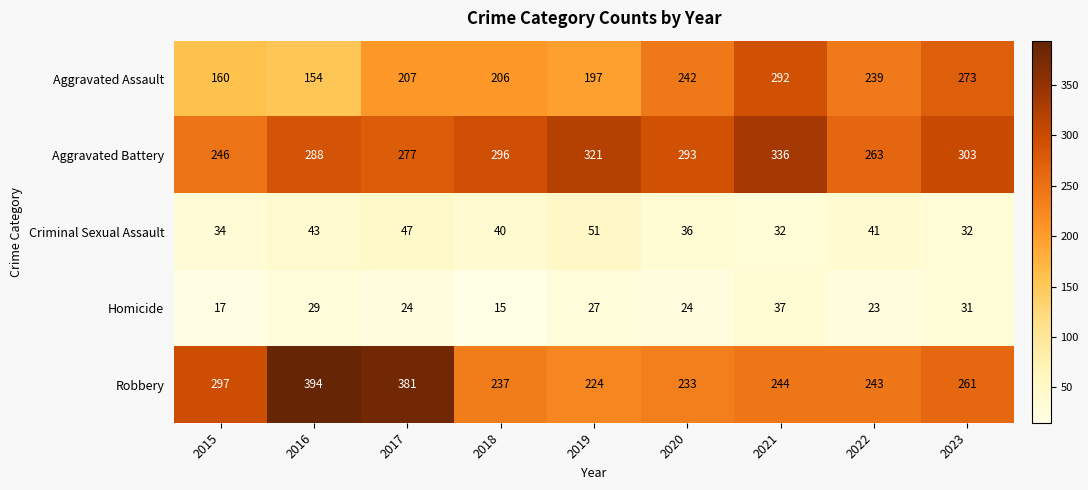

What is the difference between the Criminal Sexual Assault values at 2016 and 2023?

11